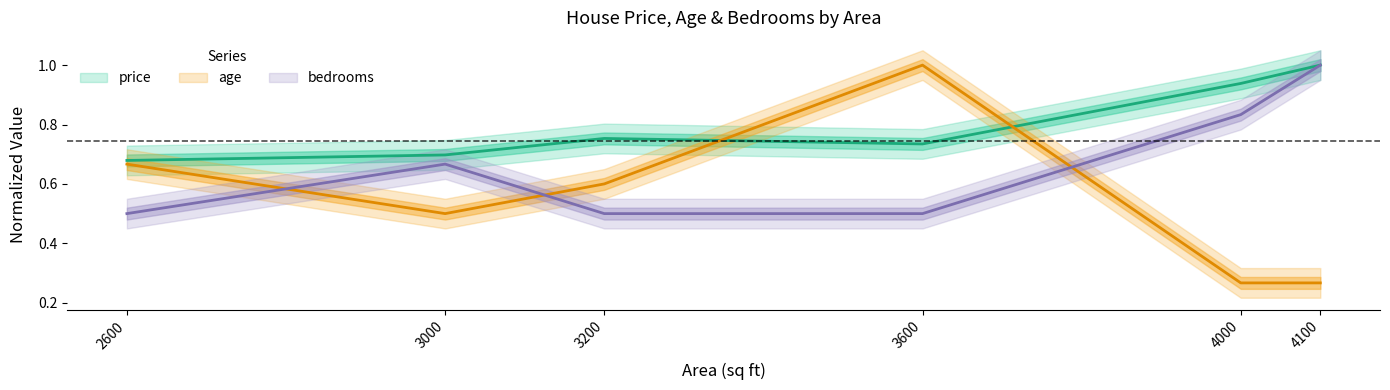

Where is the first local maximum for age?

3600